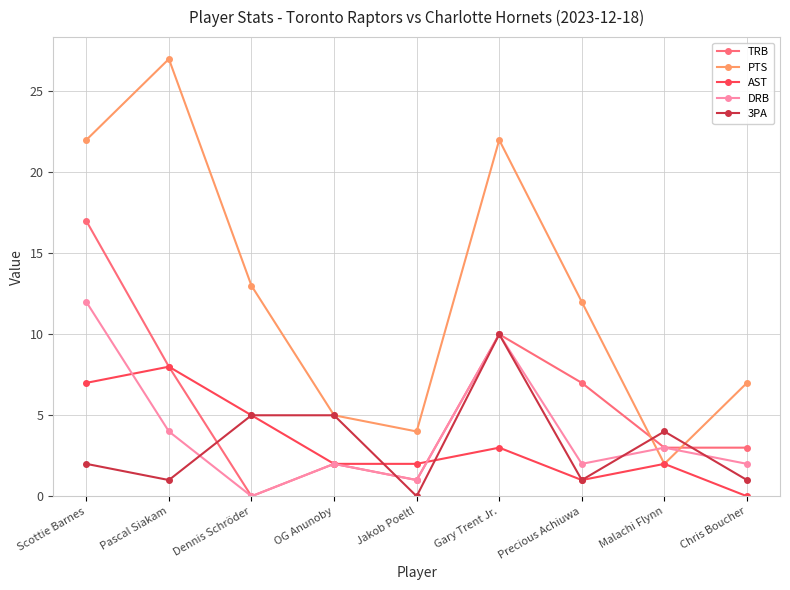

True or false: TRB has more than 1 points higher than both neighbors.

True